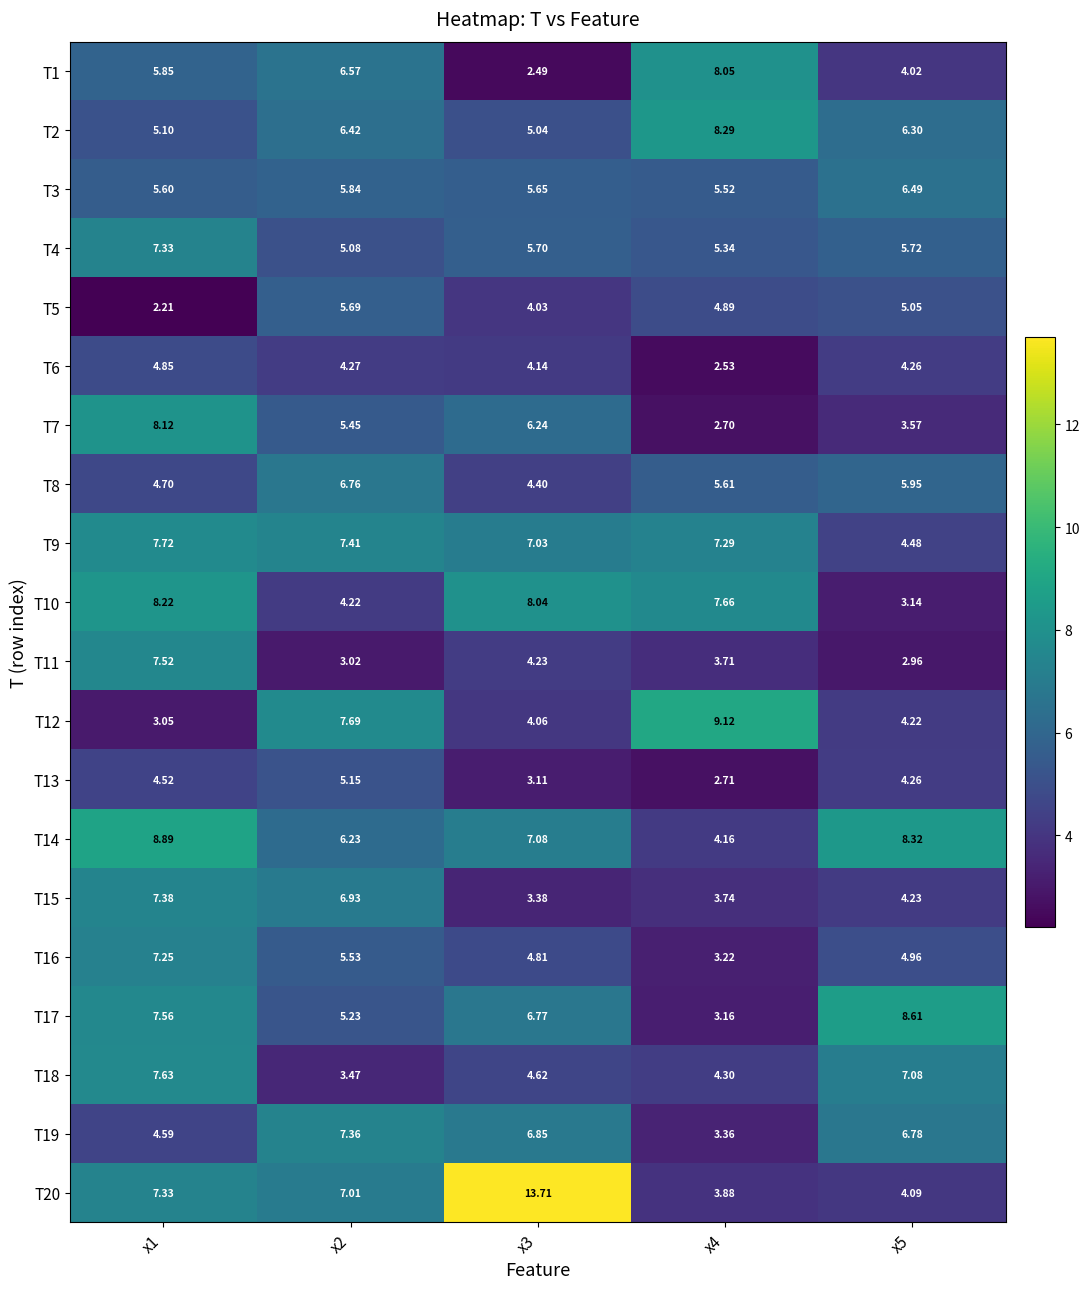

Is the value of T19 at x5 greater than the value of T18 at x1?

No